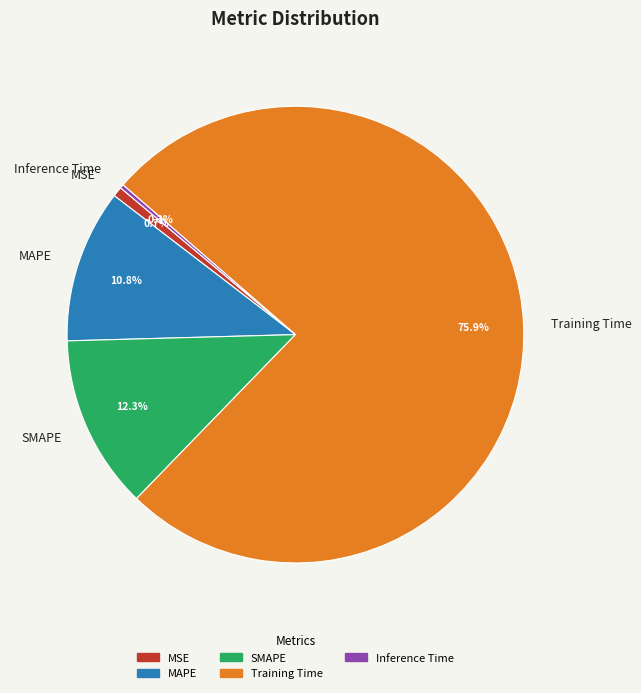

Which has a higher value, SMAPE or MSE?

SMAPE